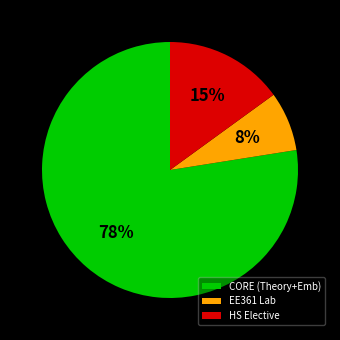

How many segments does this pie chart have?

3